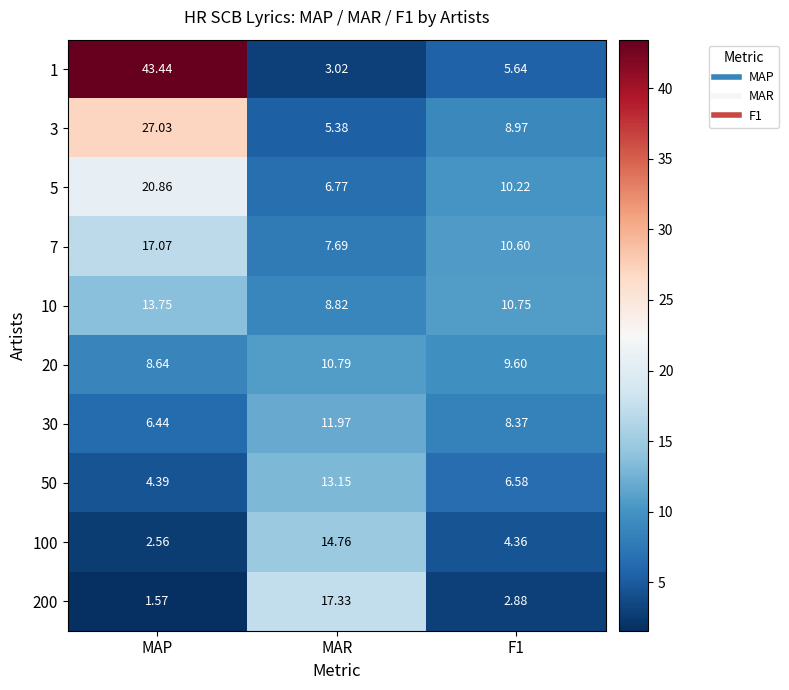

At which category is the sum across all series the highest?

MAP